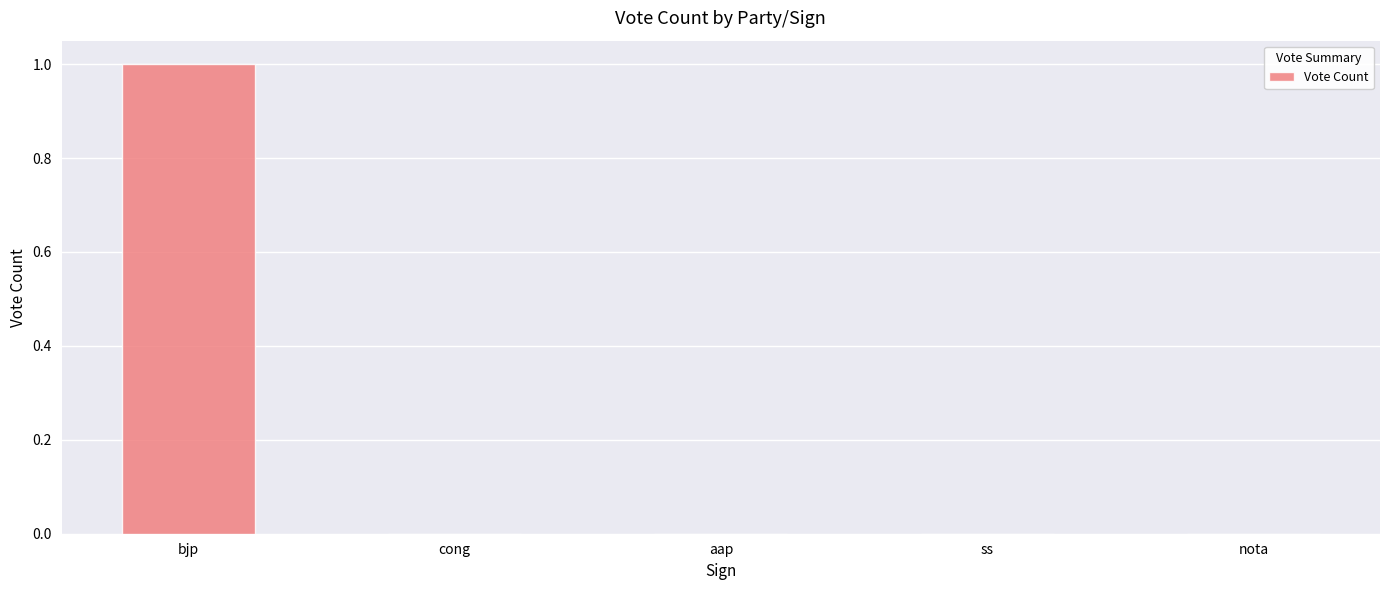

Reading left to right, transcribe all the data shown in this chart.

1	0	0	0	0